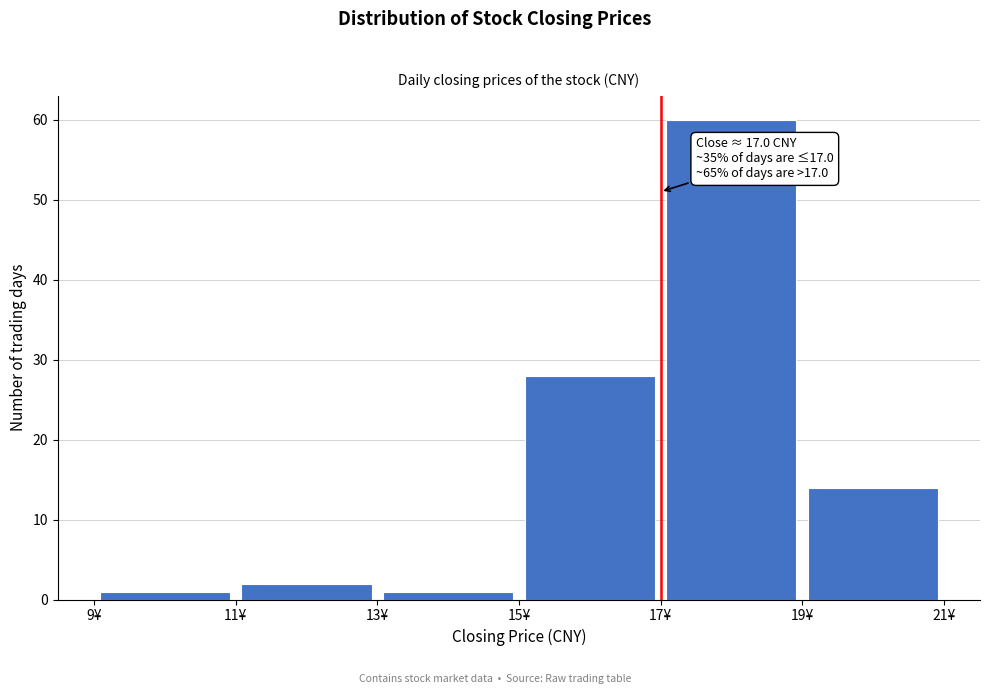

Which range on the x-axis has the tallest bar?

17 to 19